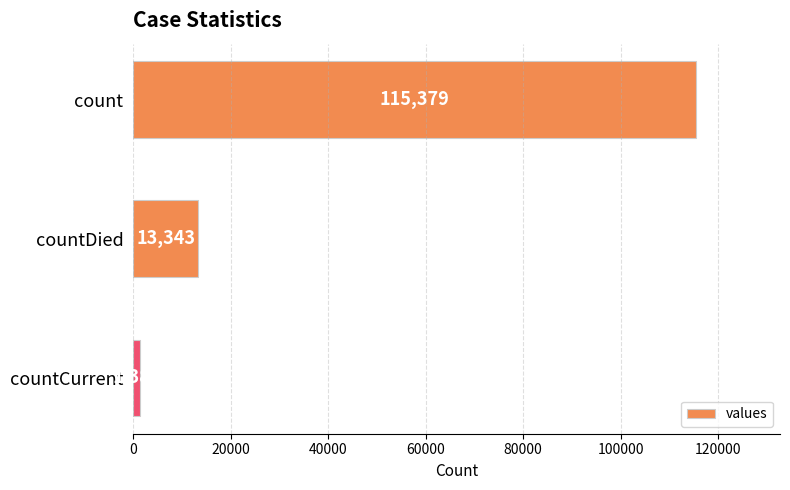

What is the average value?

43368